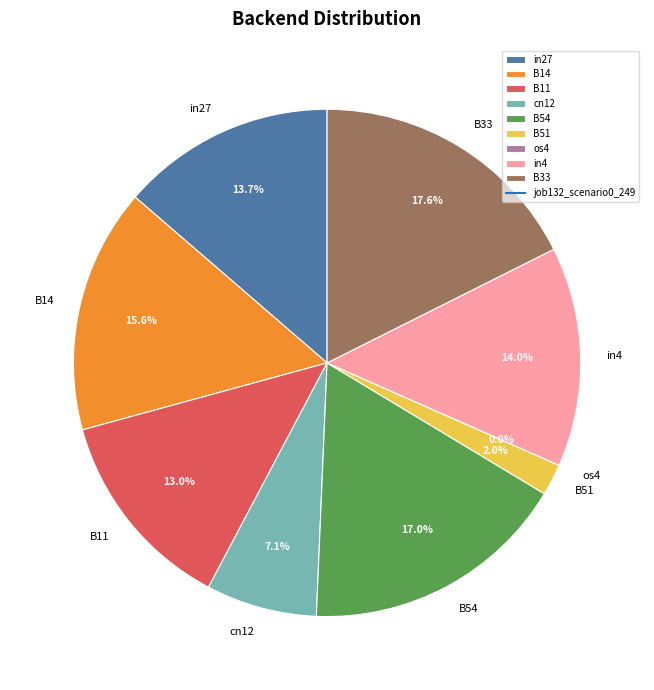

To the nearest percent, what is the combined percentage of B14 and B11?

29%